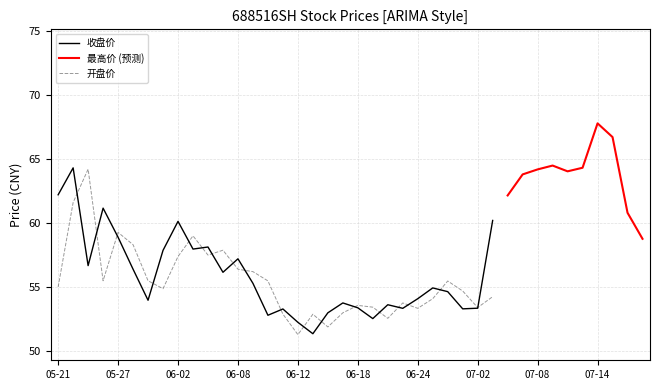

What is the maximum value for 开盘价?

64.2